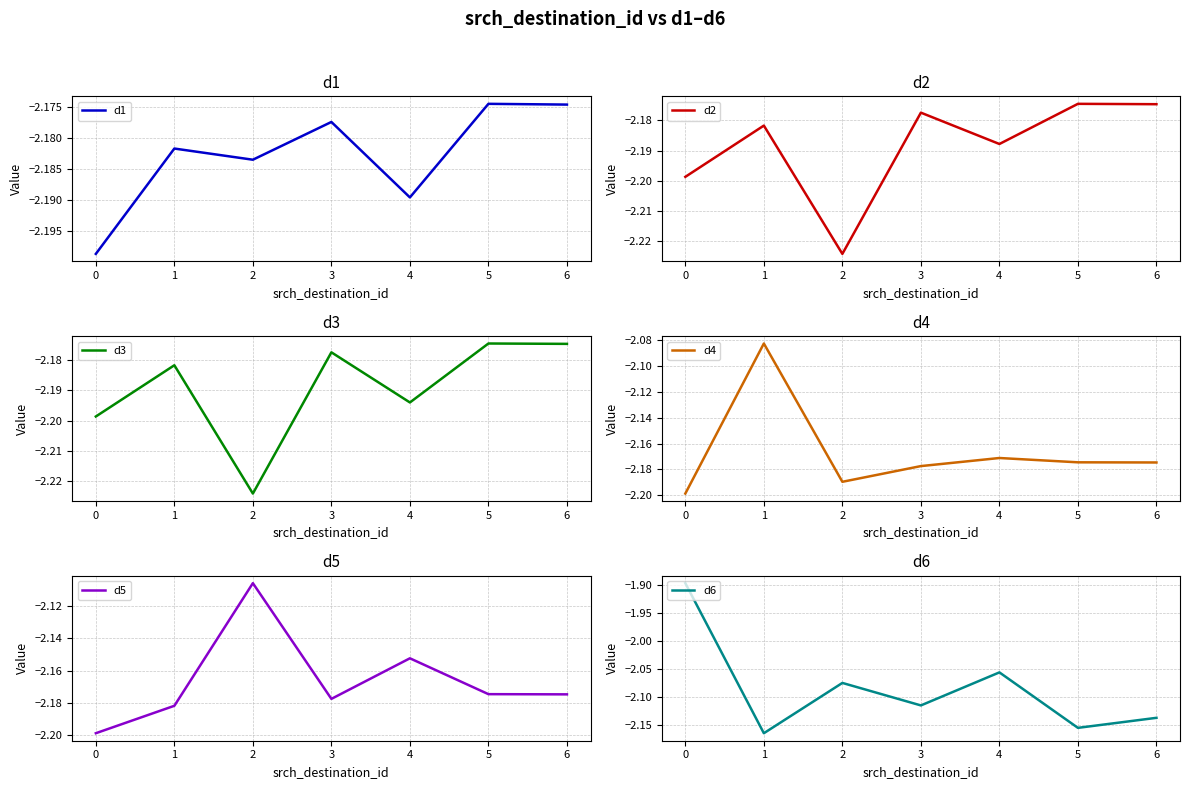

How many interior local valleys does the d1 series have?

2